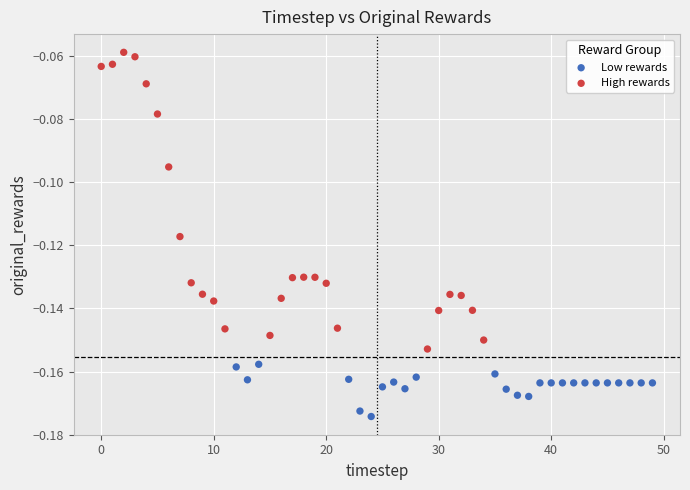

Which series contains the lowest Y value?

Low rewards